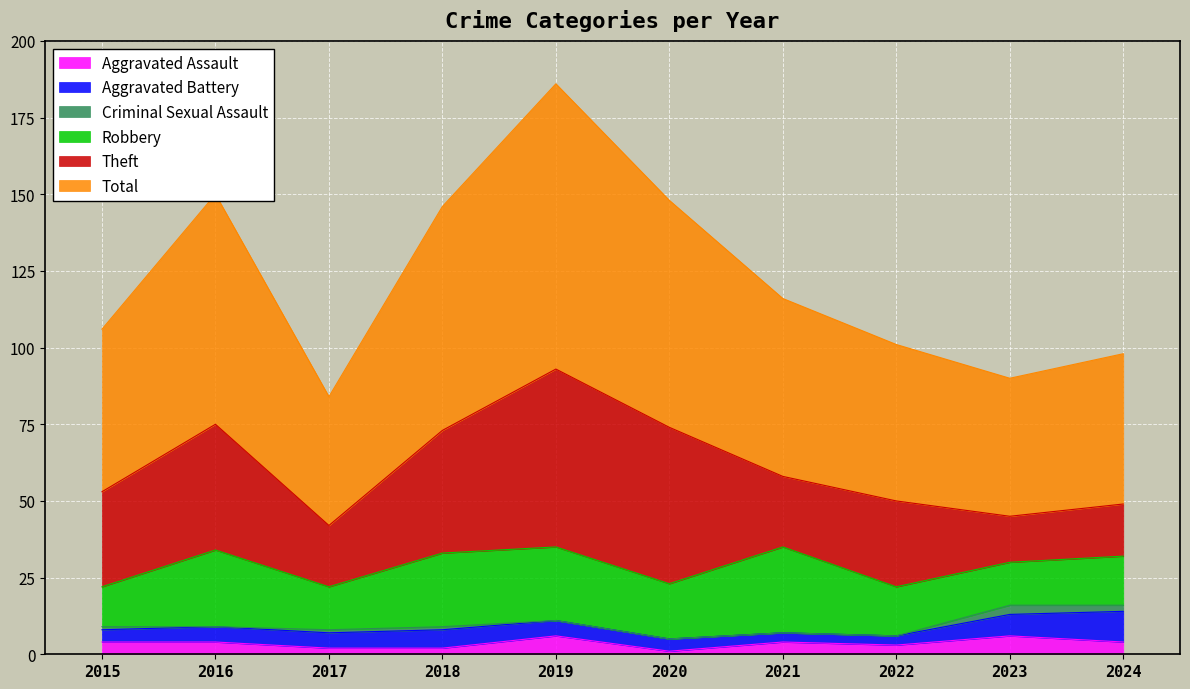

What are all the series names shown in the legend?

Aggravated Assault, Aggravated Battery, Criminal Sexual Assault, Robbery, Theft, Total